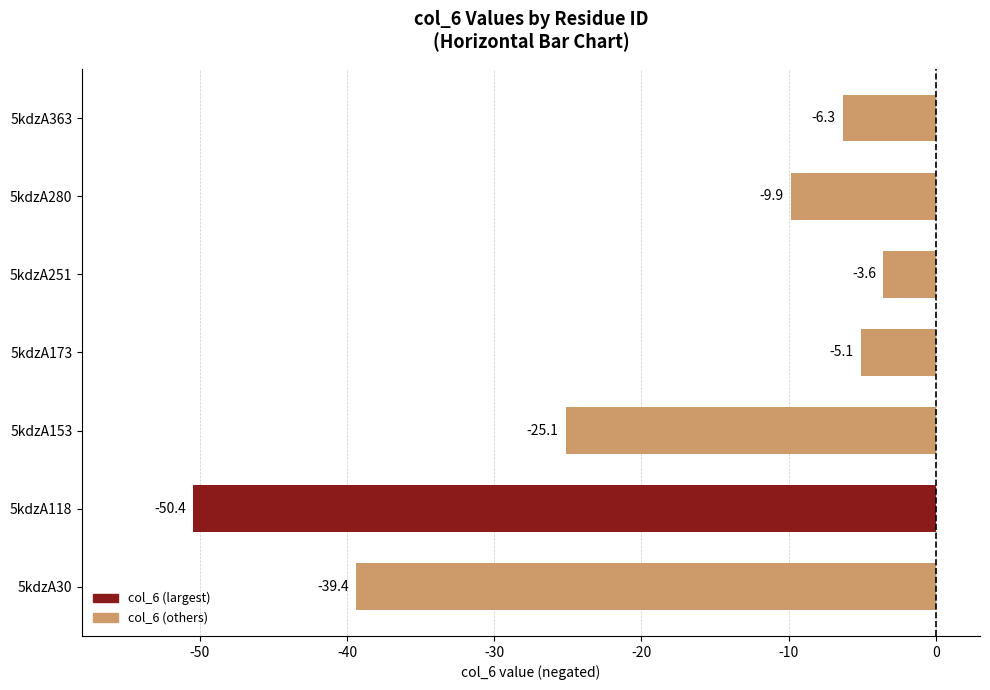

The value at 5kdzA251 is -3.6. True or false?

True